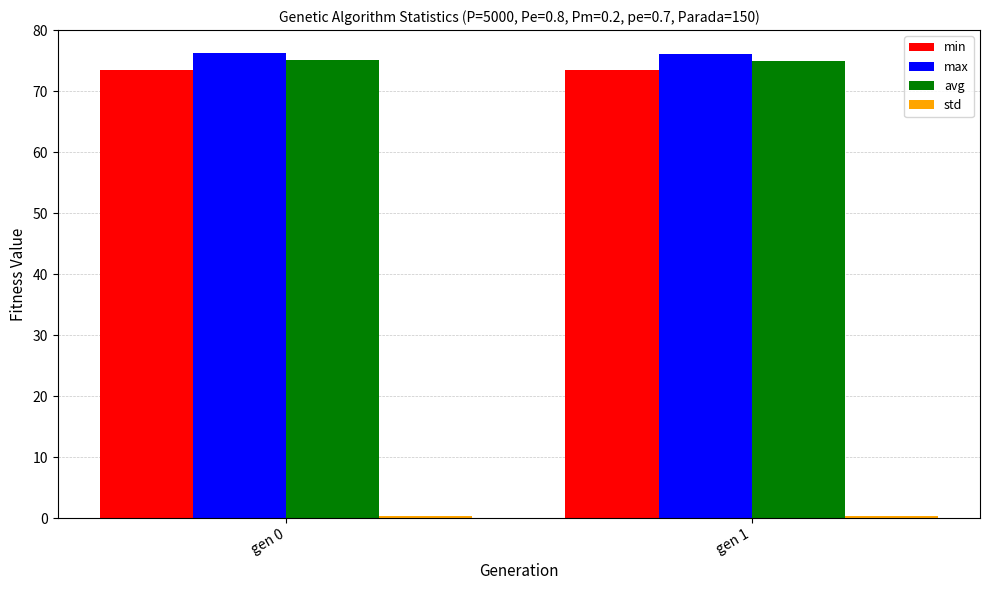

Is it true that min equals 105.0 at gen 0?

False